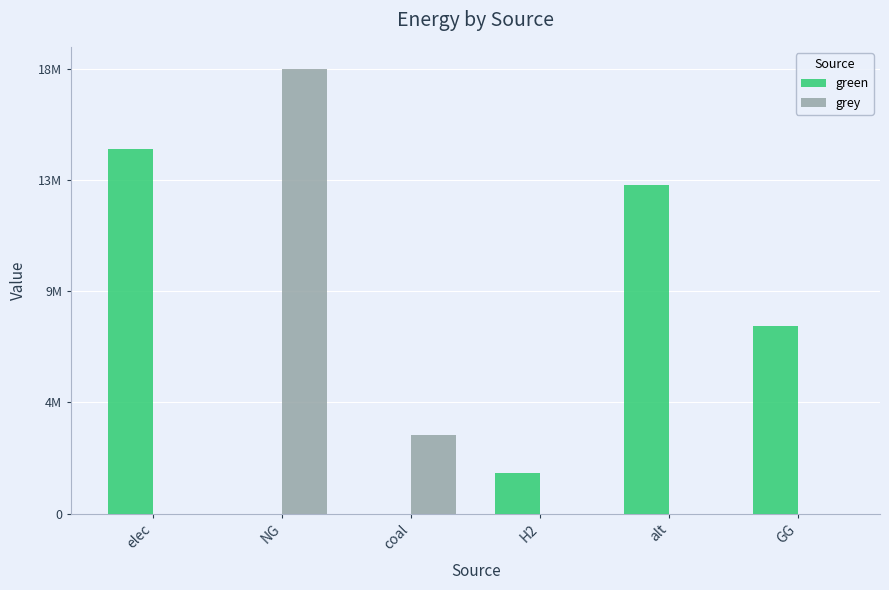

What are all the series names shown in the legend?

green, grey